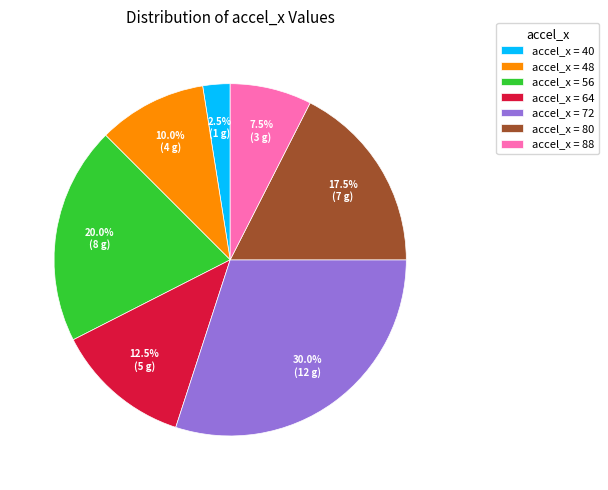

What percentage do accel_x = 48 and accel_x = 40 together represent?

12.5%